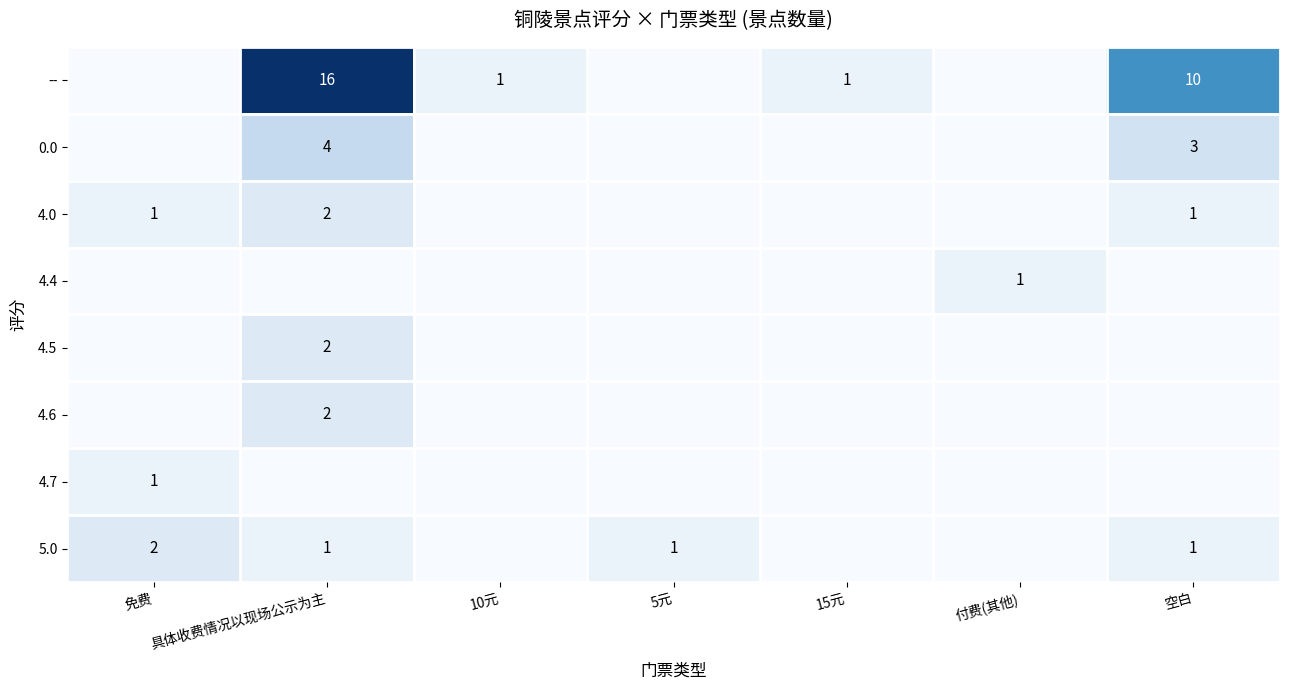

Is it true that 4.0 equals 1 at 免费?

True